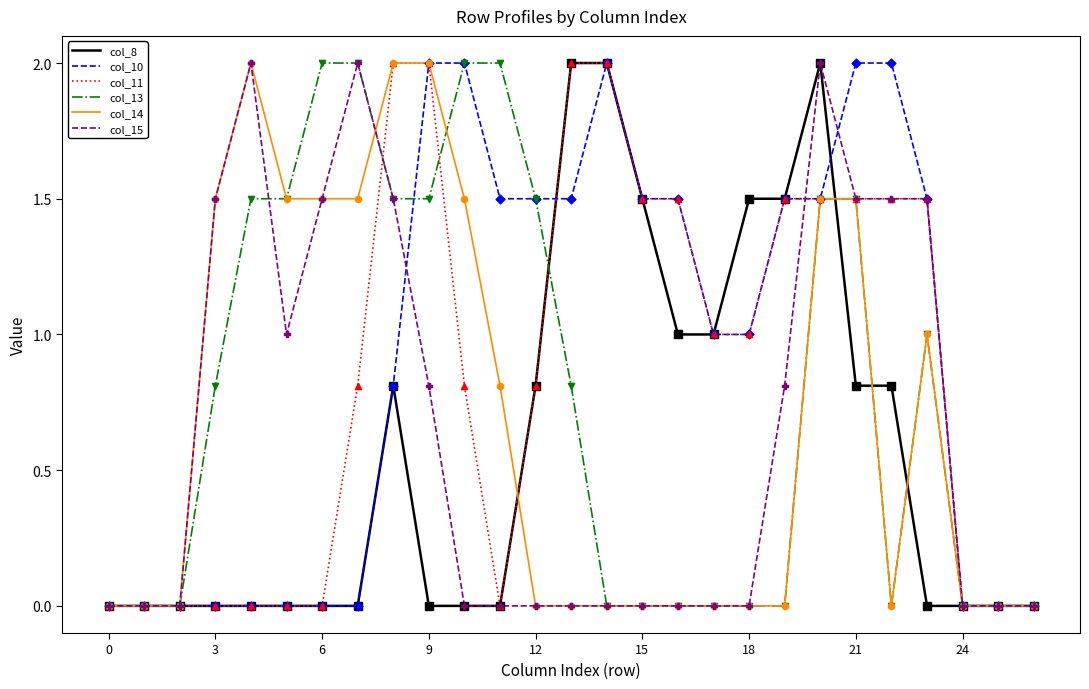

Which series has the largest total across all categories?

col_10